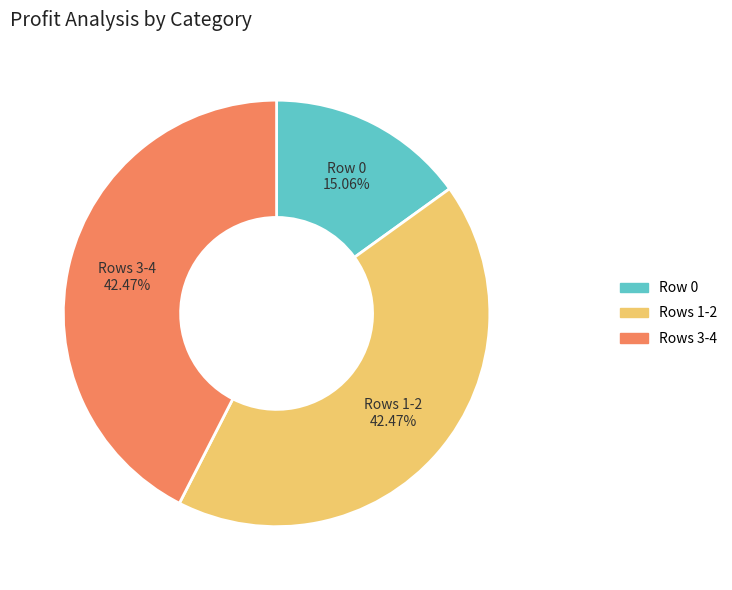

How many slices are in this pie chart?

3